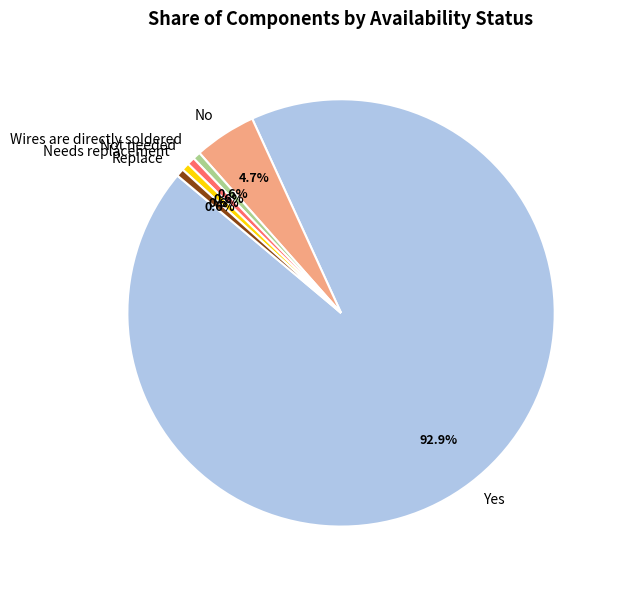

Which slice is the largest?

Yes